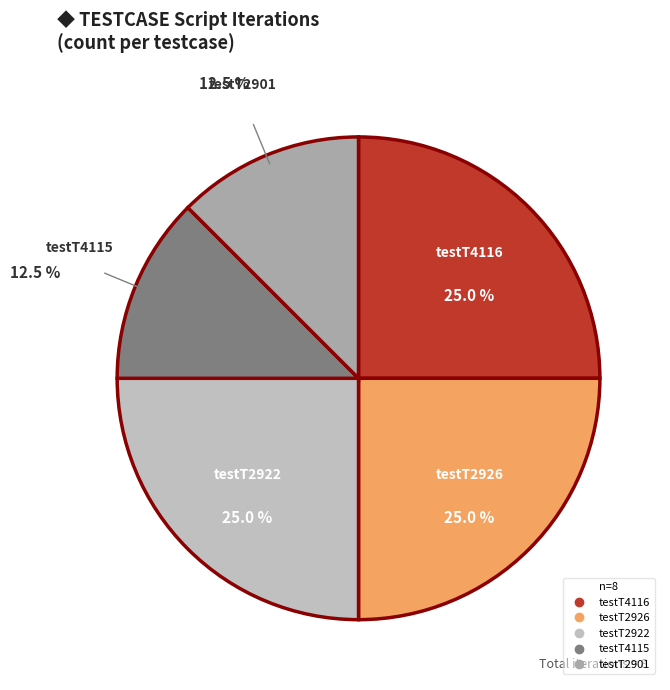

What is the largest slice in the pie chart?

testT4116